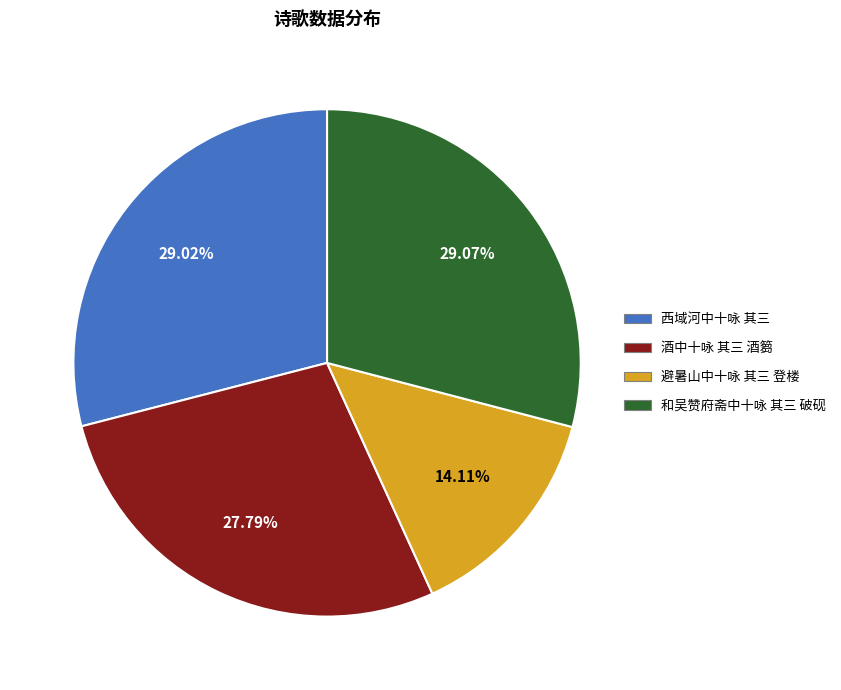

To the nearest percent, what is the combined percentage of 避暑山中十咏 其三 登楼 and 和吴赞府斋中十咏 其三 破砚?

43%